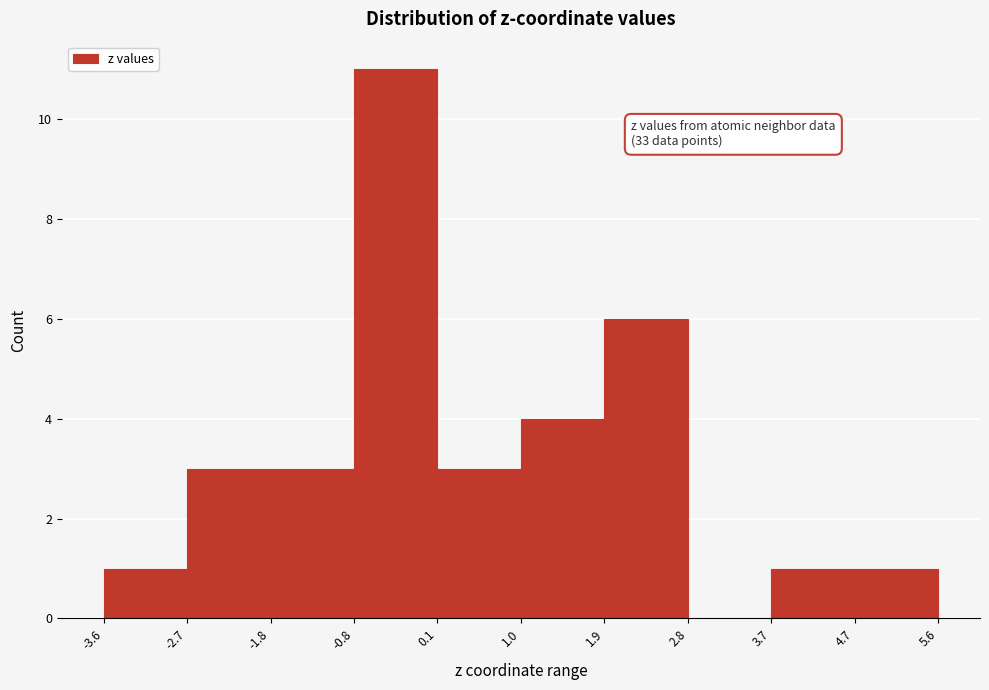

Which range on the x-axis has the tallest bar?

-0.8 to 0.1